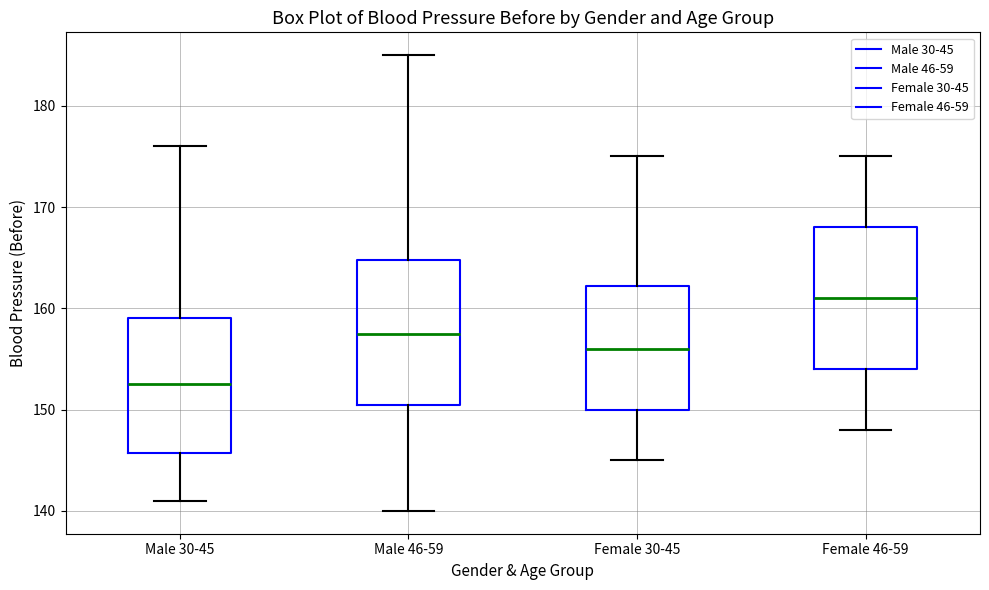

Where is the lower edge of the box for Female 46-59 on the y-axis? The values are not printed on the chart, so give them approximately, as read against the axis.

154